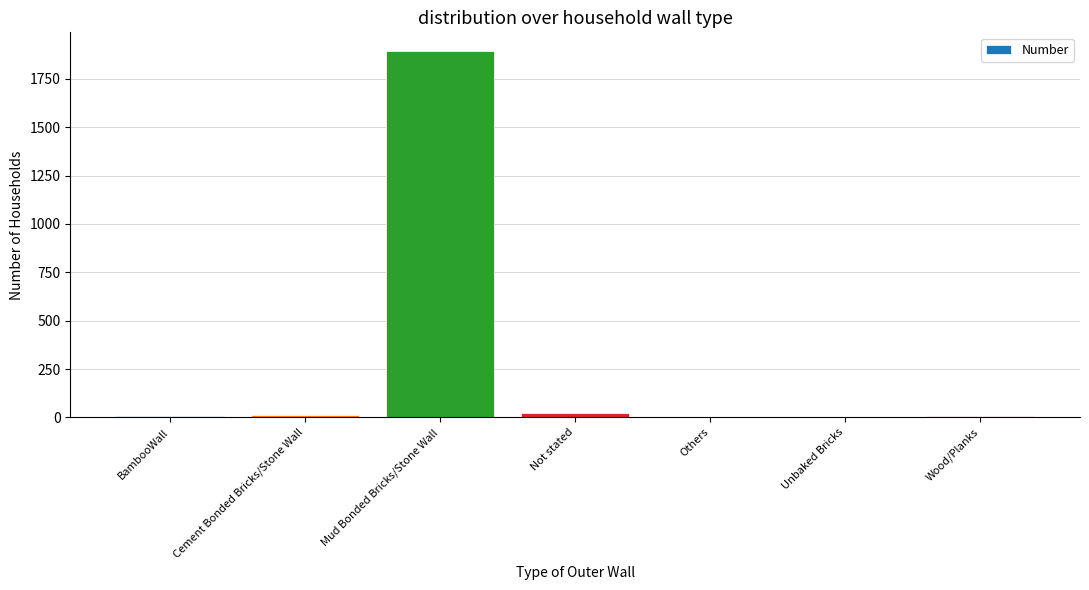

What is the change in value from BambooWall to Cement Bonded Bricks/Stone Wall?

+7